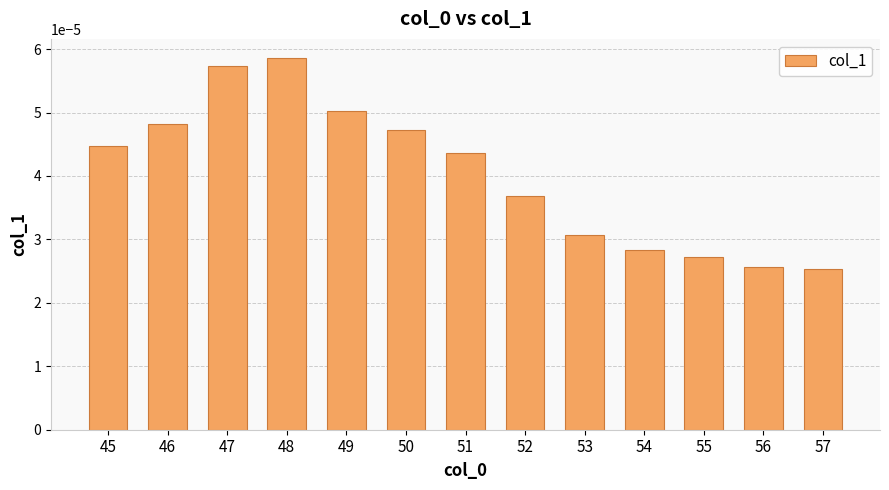

Between 56 and 53, which is larger?

53